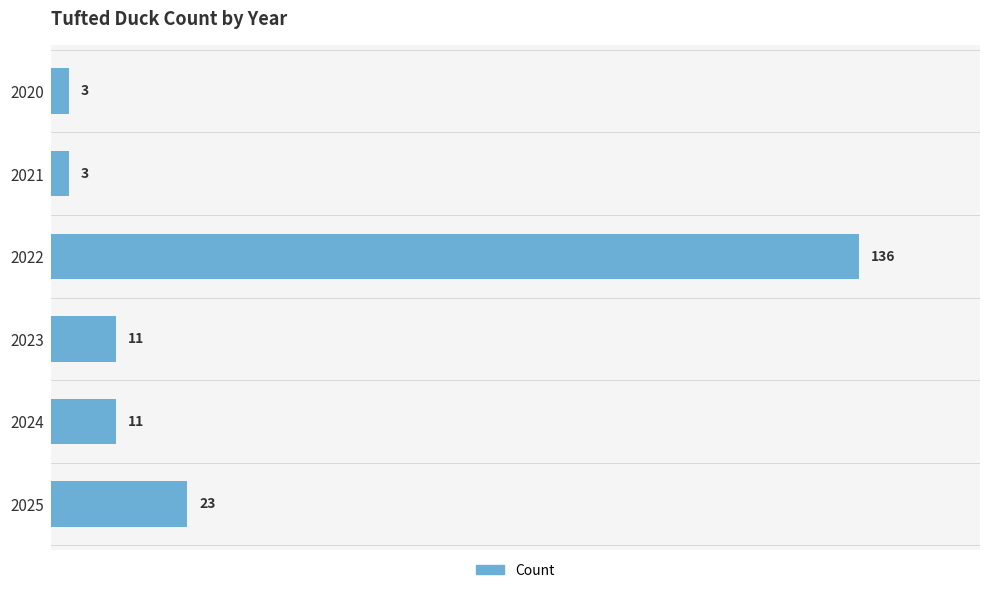

Where is the data nearest to the value 69?

2025